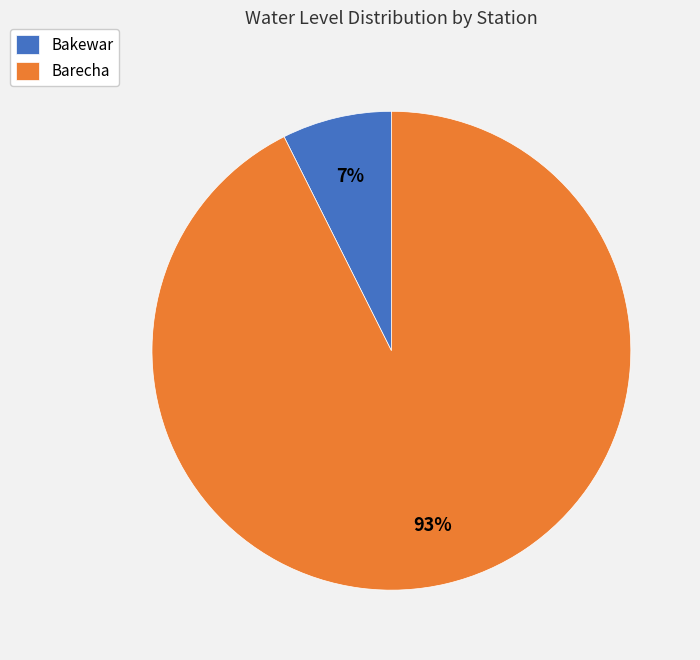

Which has a higher value, Barecha or Bakewar?

Barecha